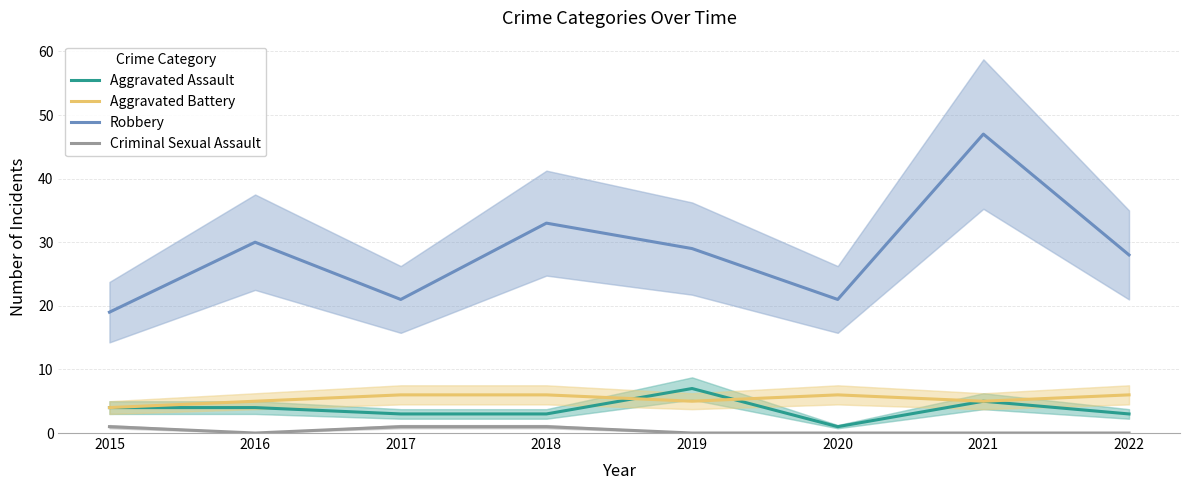

At which label is Aggravated Assault closest to 4?

2015